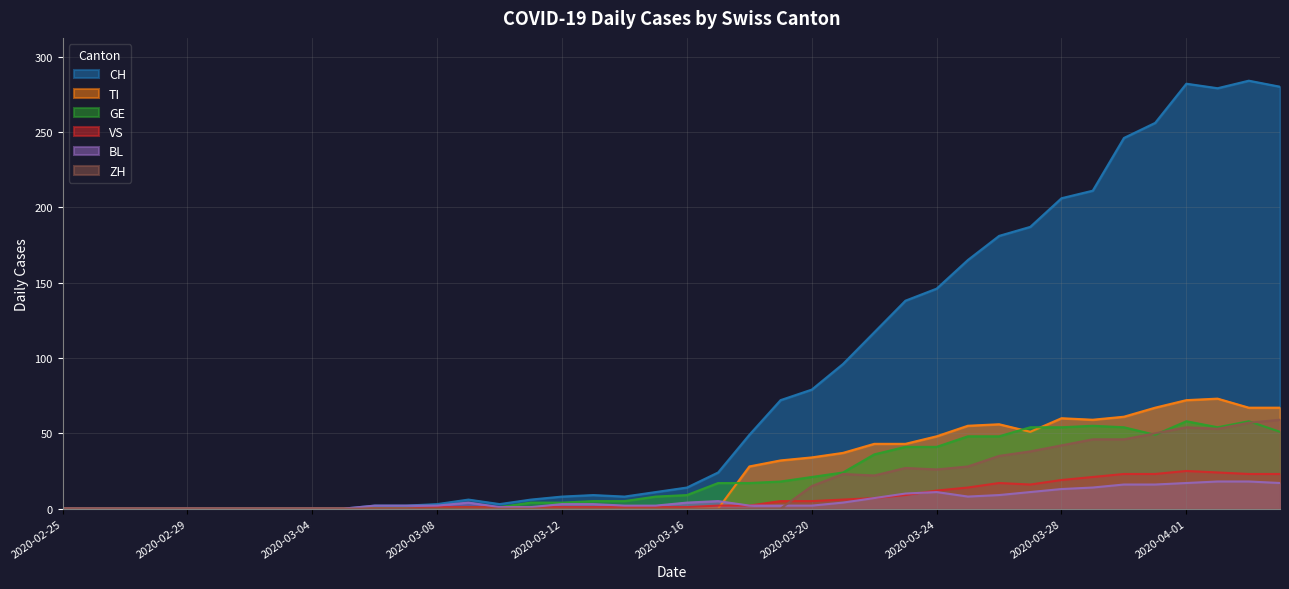

True or false: CH and GE intersect in this chart.

False